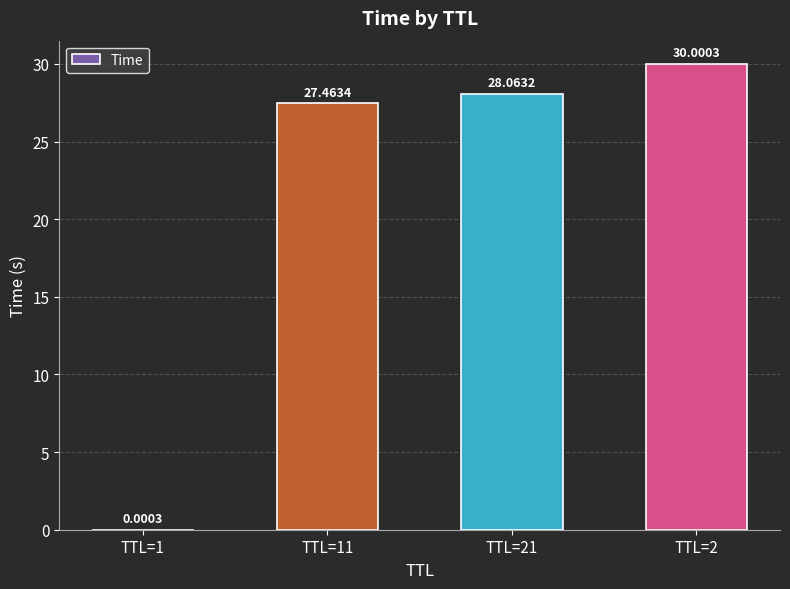

True or false: the data shows 50.4 at TTL=21.

False